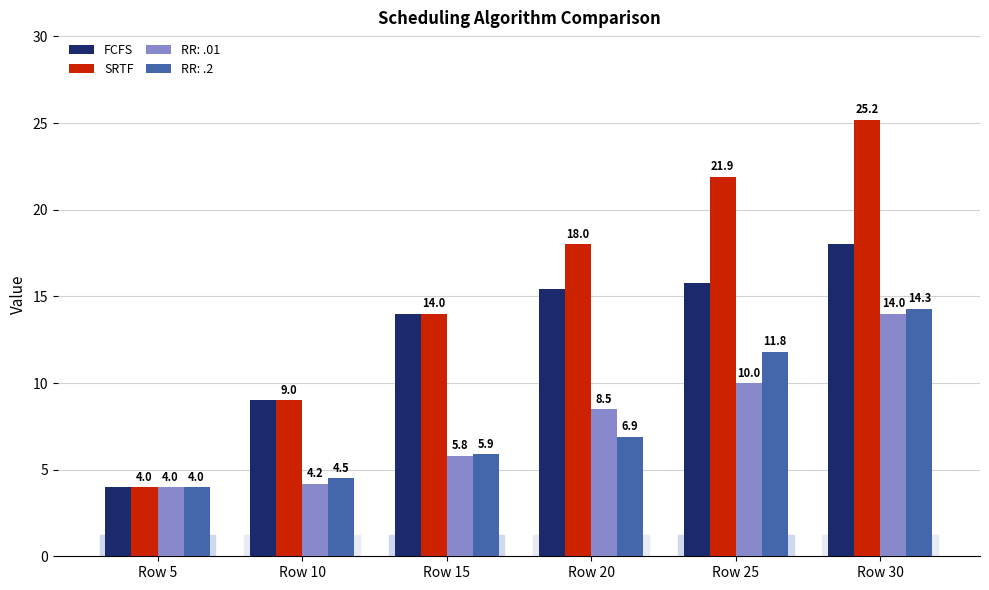

Reading left to right, what are all the values shown in this chart?

FCFS: Row 5=4.0	Row 10=9.0	Row 15=14.0	Row 20=15.4	Row 25=15.8	Row 30=18.0
SRTF: Row 5=4.0	Row 10=9.0	Row 15=14.0	Row 20=18.0	Row 25=21.9	Row 30=25.2
RR: .01: Row 5=4.0	Row 10=4.2	Row 15=5.8	Row 20=8.5	Row 25=10.0	Row 30=14.0
RR: .2: Row 5=4.0	Row 10=4.5	Row 15=5.9	Row 20=6.9	Row 25=11.8	Row 30=14.3